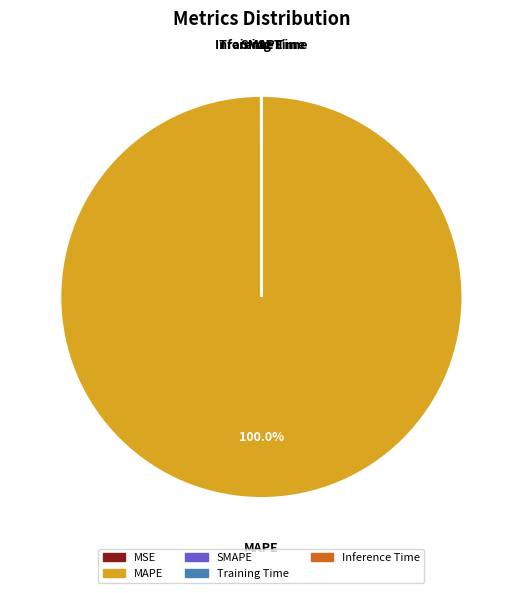

Is there any slice that represents more than half of the pie?

Yes